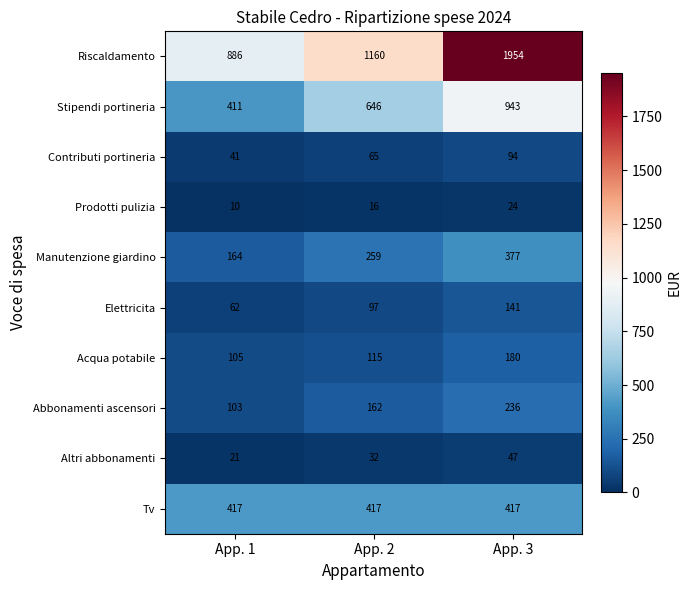

The Prodotti pulizia series shows 10 at App. 2. True or false?

False